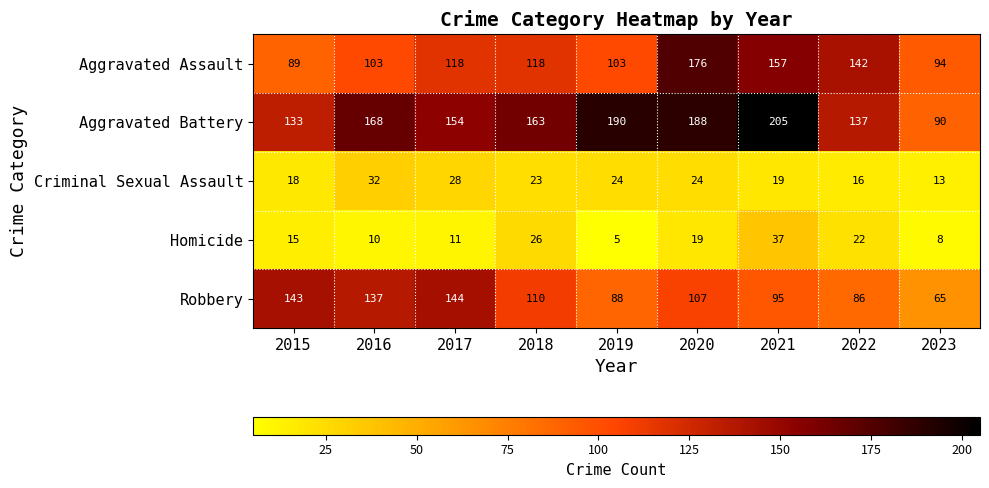

Which series changed the most between 2017 and 2022?

Robbery